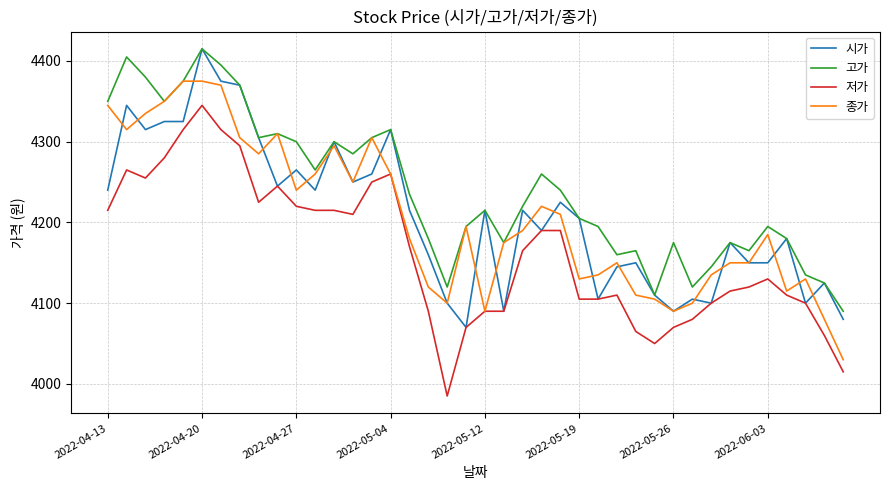

Which series has the largest total across all categories?

고가